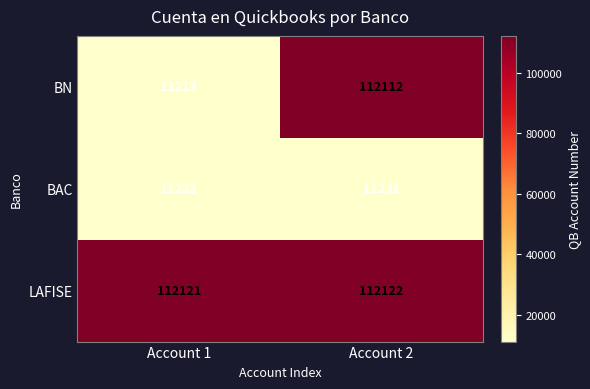

Where is BN nearest to the value 61662?

Account 1